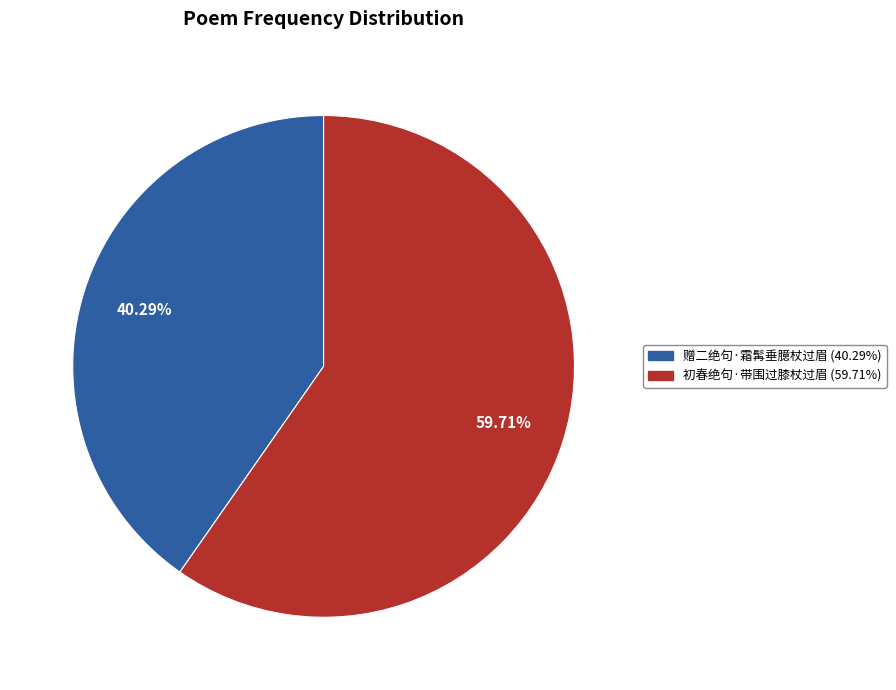

Rank the categories by value from lowest to highest.

赠二绝句·霜髯垂臆杖过眉, 初春绝句·带围过膝杖过眉